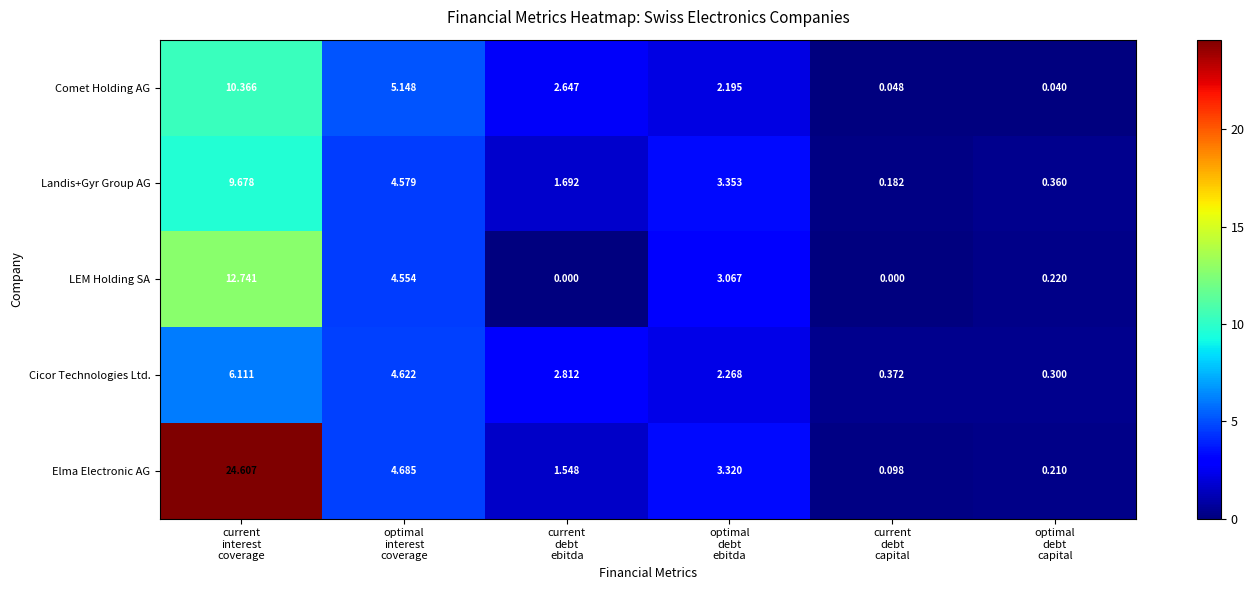

Rank the series by their maximum value, from lowest to highest.

Cicor Technologies Ltd., Landis+Gyr Group AG, Comet Holding AG, LEM Holding SA, Elma Electronic AG